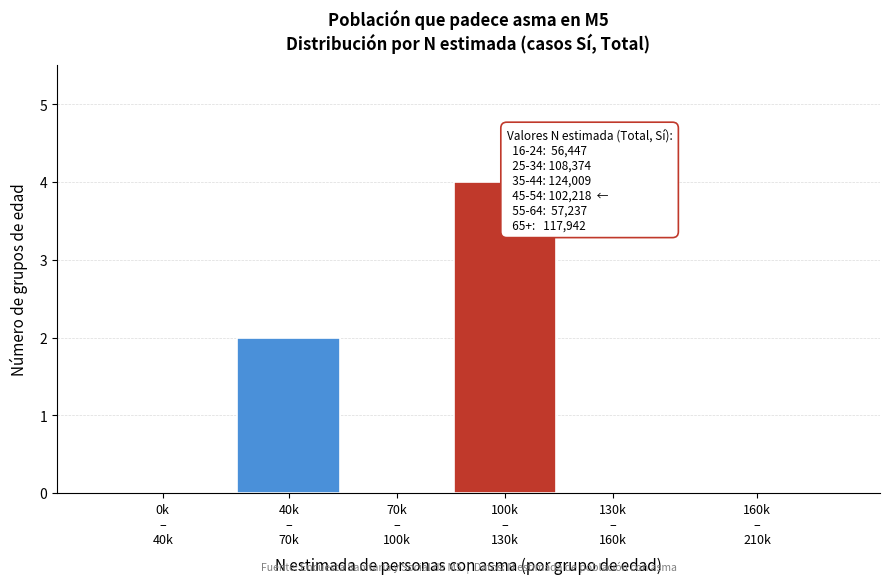

Are the bars horizontal?

No